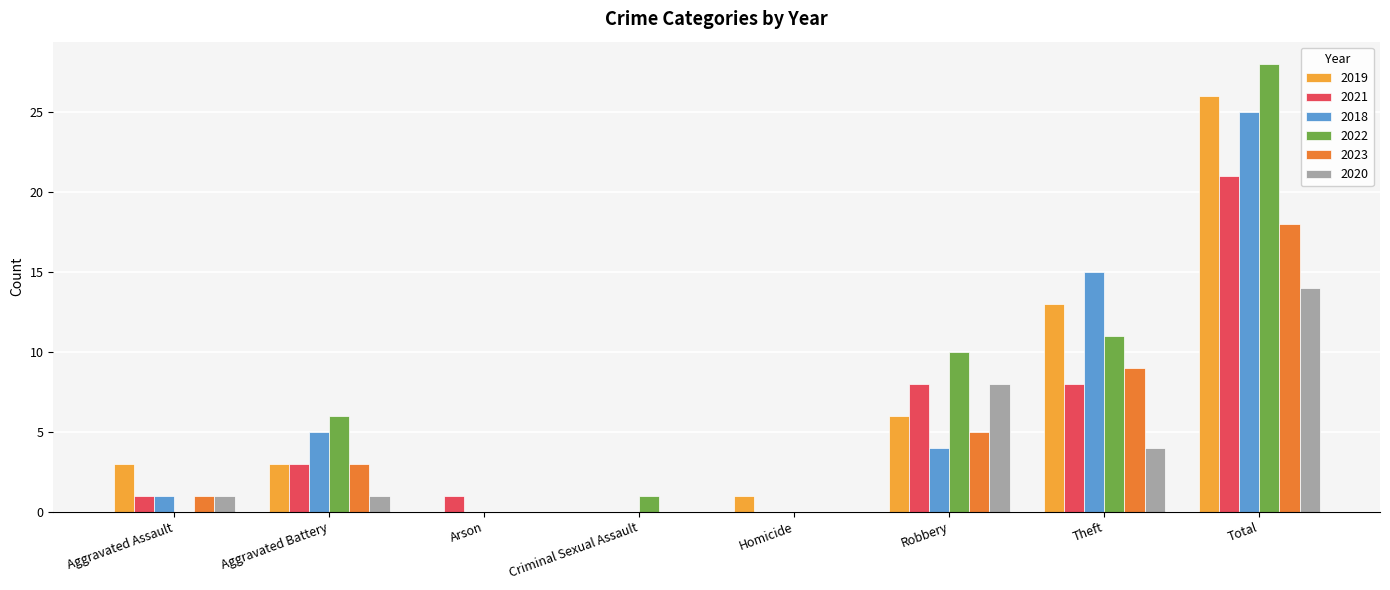

Which series changed the most between Aggravated Assault and Theft?

2018